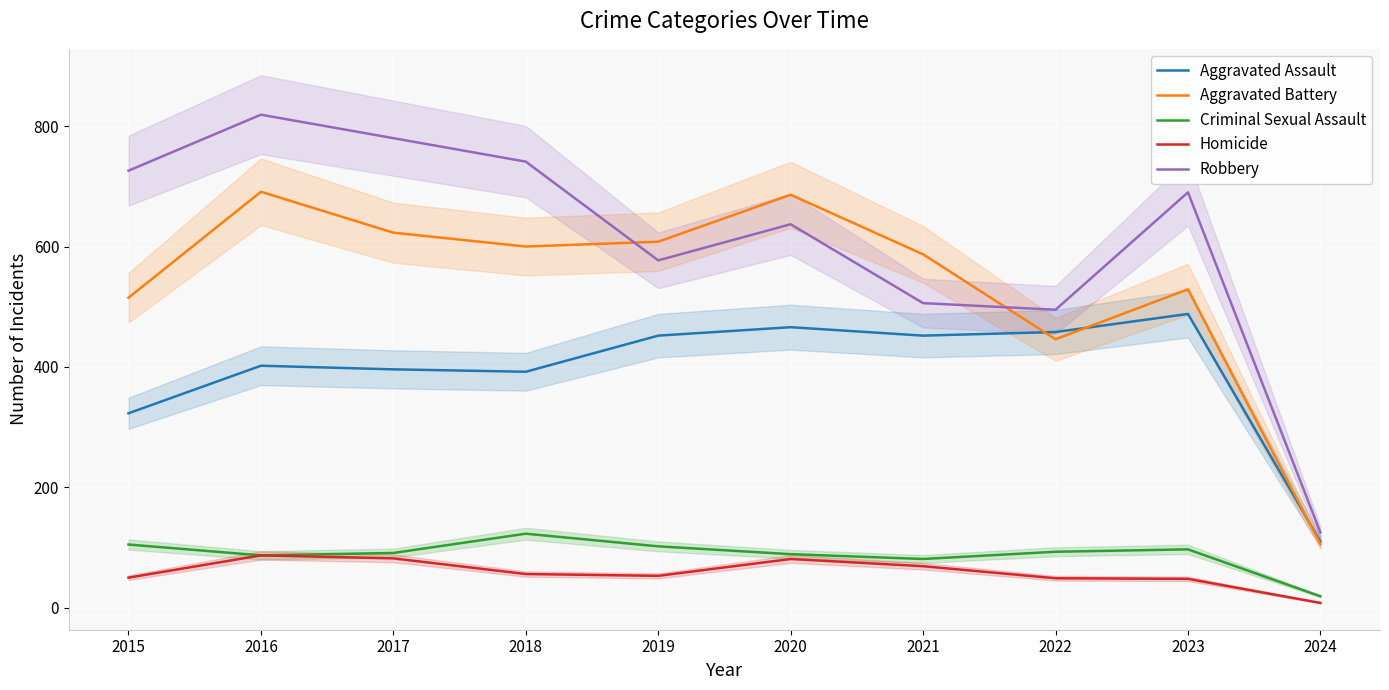

Reading left to right, extract all data points from this chart.

Aggravated Assault: 2015=323	2016=402	2017=396	2018=392	2019=452	2020=466	2021=452	2022=458	2023=488	2024=110
Aggravated Battery: 2015=515	2016=691	2017=623	2018=600	2019=608	2020=686	2021=587	2022=446	2023=529	2024=106
Criminal Sexual Assault: 2015=105	2016=87	2017=91	2018=123	2019=102	2020=89	2021=81	2022=93	2023=97	2024=19
Homicide: 2015=50	2016=87	2017=82	2018=56	2019=53	2020=81	2021=69	2022=49	2023=48	2024=8
Robbery: 2015=726	2016=819	2017=780	2018=741	2019=577	2020=637	2021=506	2022=495	2023=690	2024=125